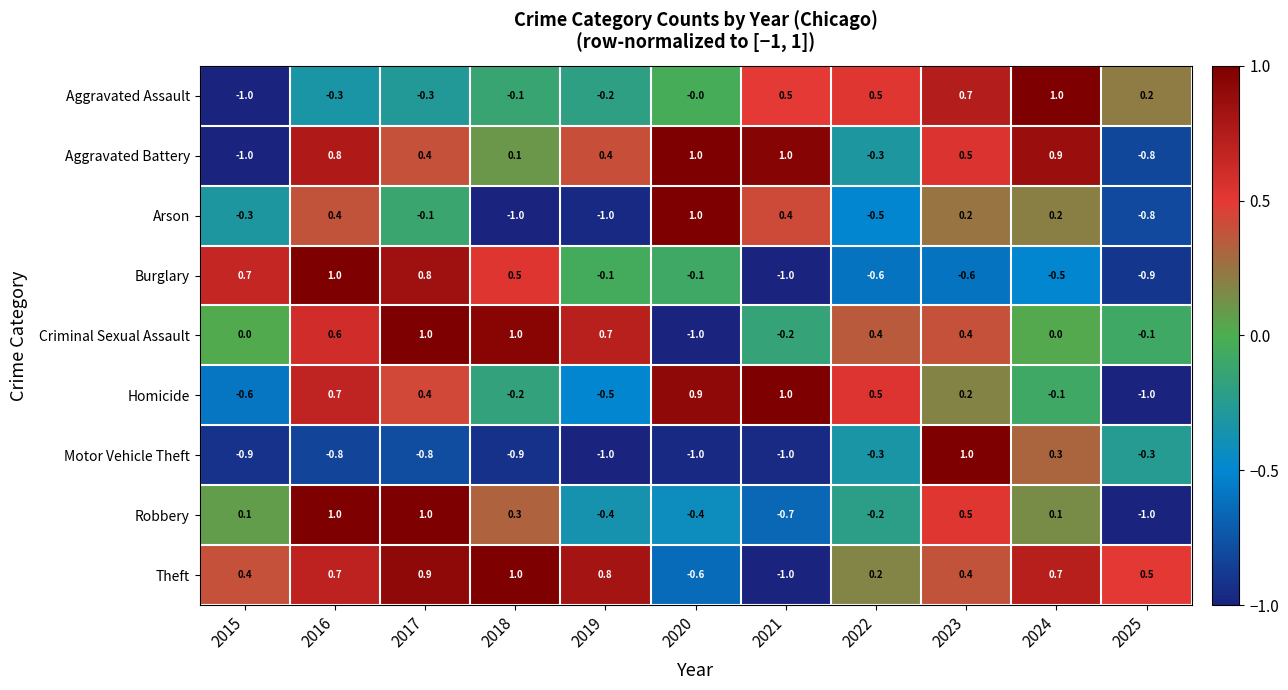

What is the approximate value of Arson at 2025?

-0.8